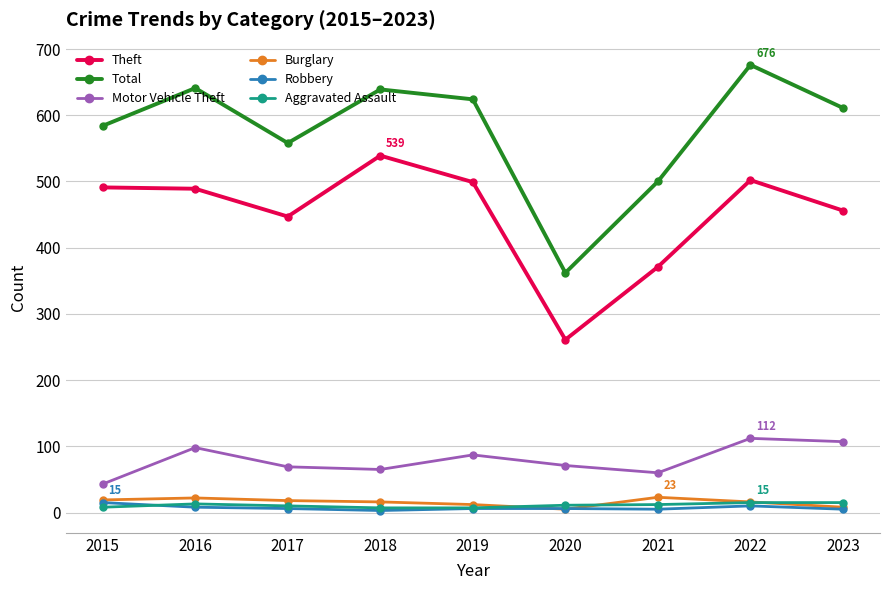

True or false: Aggravated Assault and Theft intersect in this chart.

False